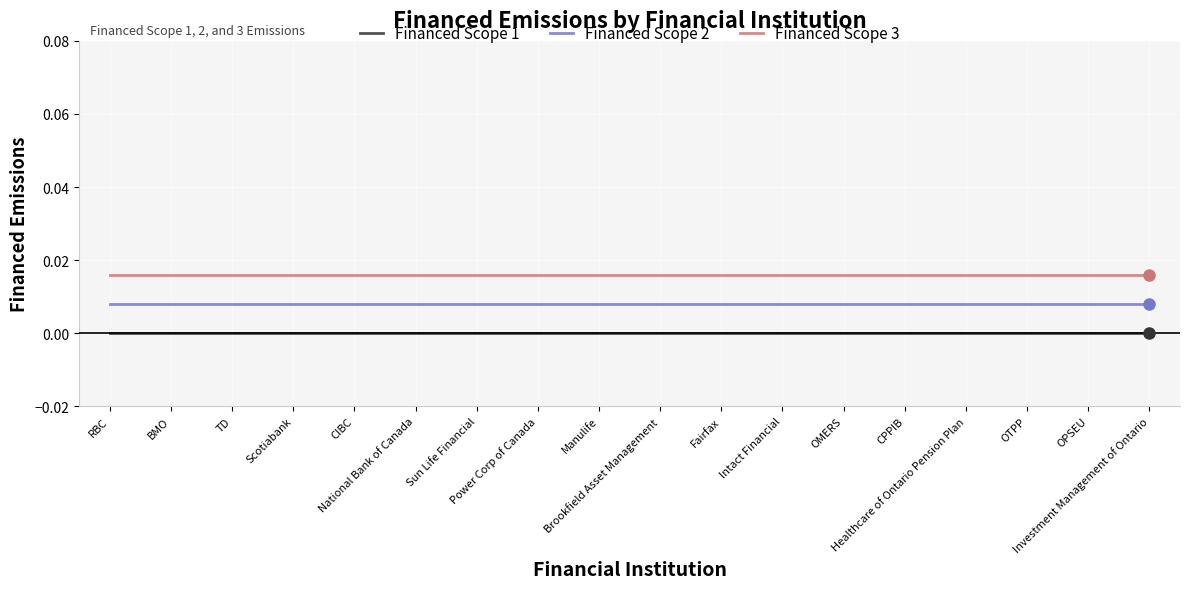

Rank the series at Investment Management of Ontario from highest to lowest value.

Financed Scope 3, Financed Scope 2, Financed Scope 1